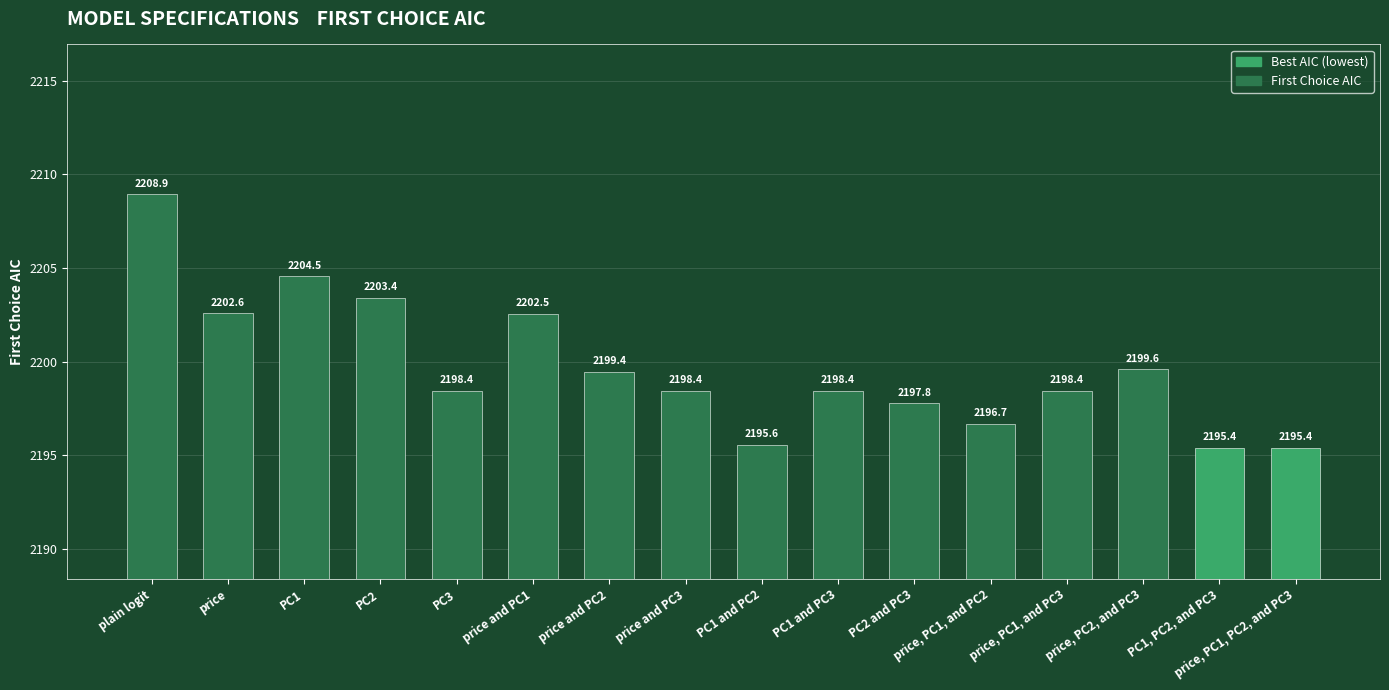

Reading right to left, list all the values displayed in this chart.

2195.4	2195.4	2199.6	2198.4	2196.7	2197.8	2198.4	2195.6	2198.4	2199.4	2202.5	2198.4	2203.4	2204.5	2202.6	2208.9